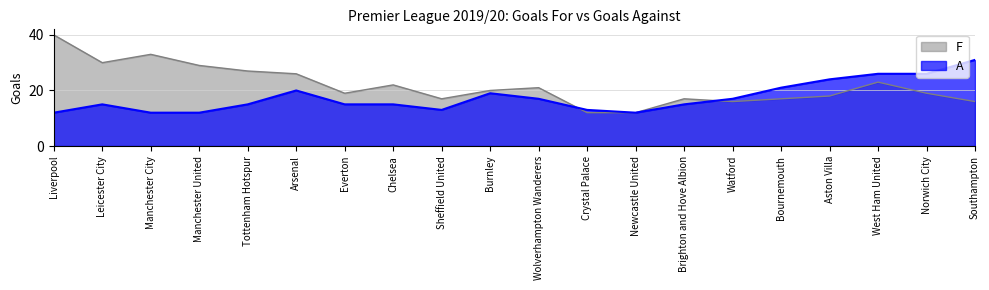

Between Chelsea and West Ham United, which is larger?

West Ham United